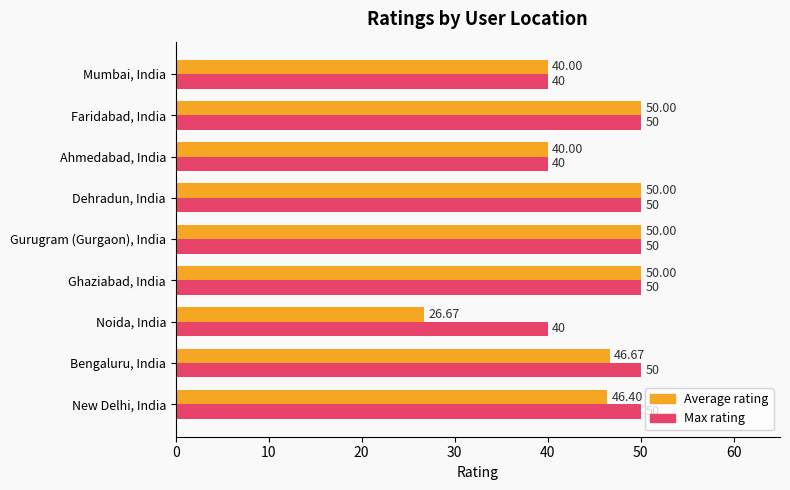

What is the difference between the Average rating values at Ghaziabad, India and Ahmedabad, India?

10.0